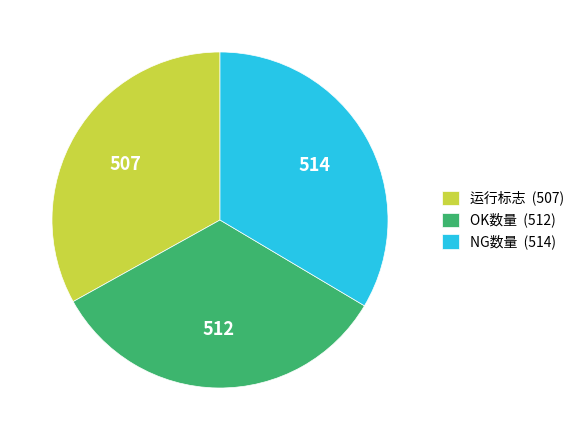

Do OK数量 (512) and 运行标志 (507) together represent more than half of the pie?

Yes